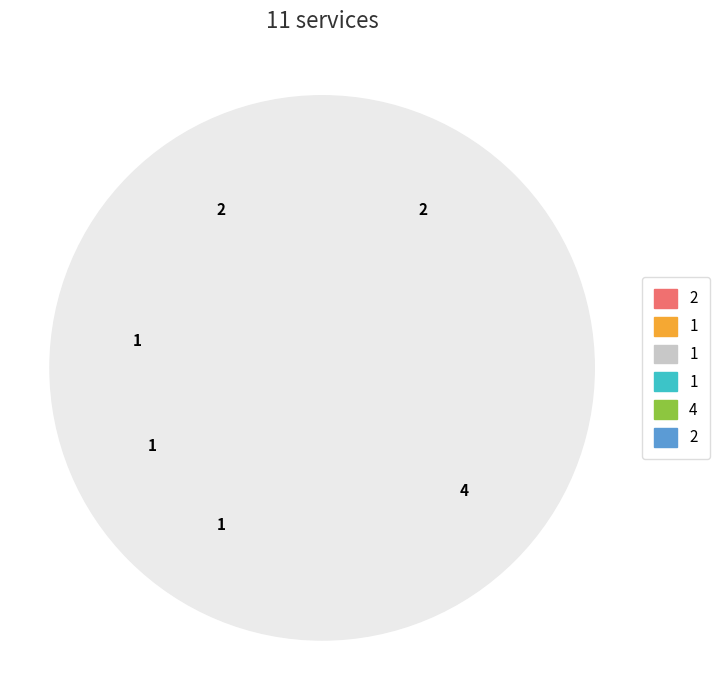

How many slices are in this pie chart?

6